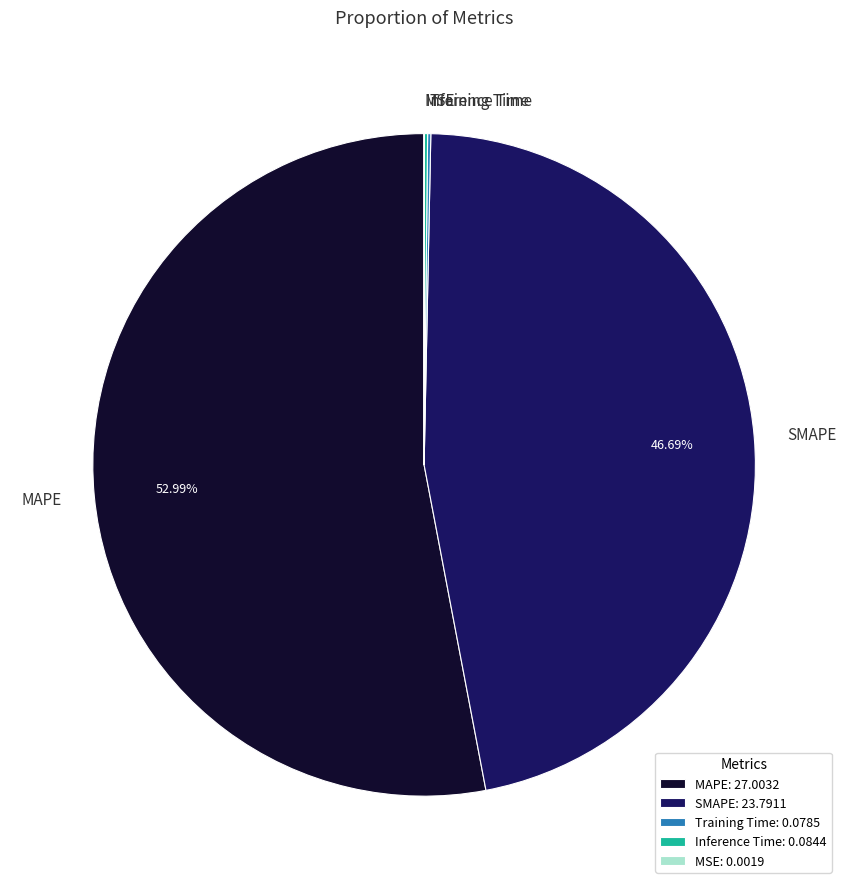

Is there any slice that represents more than half of the pie?

Yes